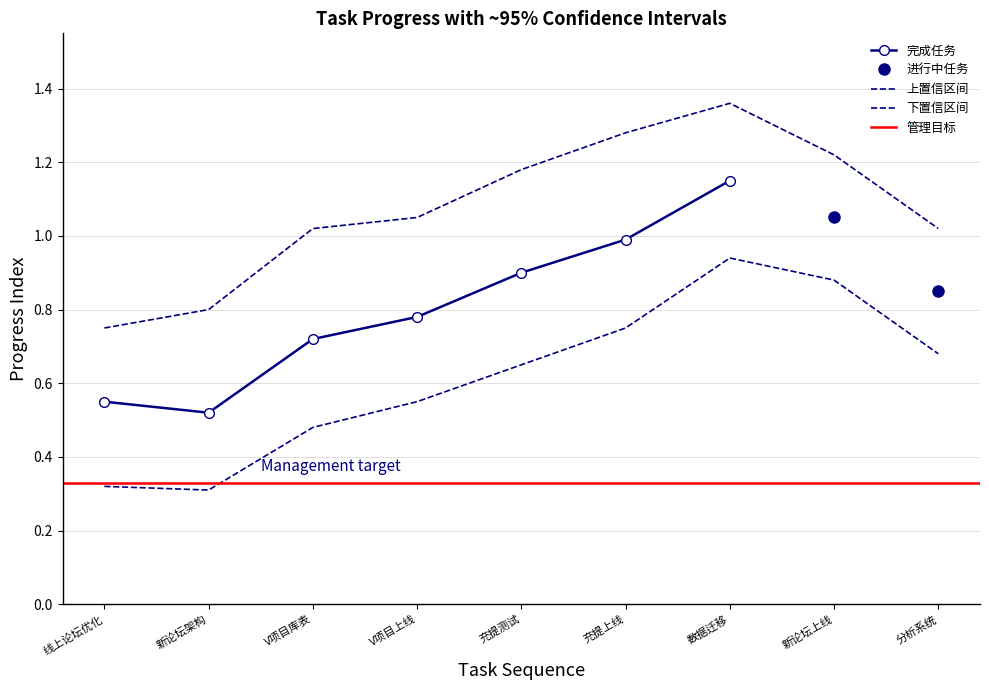

What is the greatest value displayed?

1.4